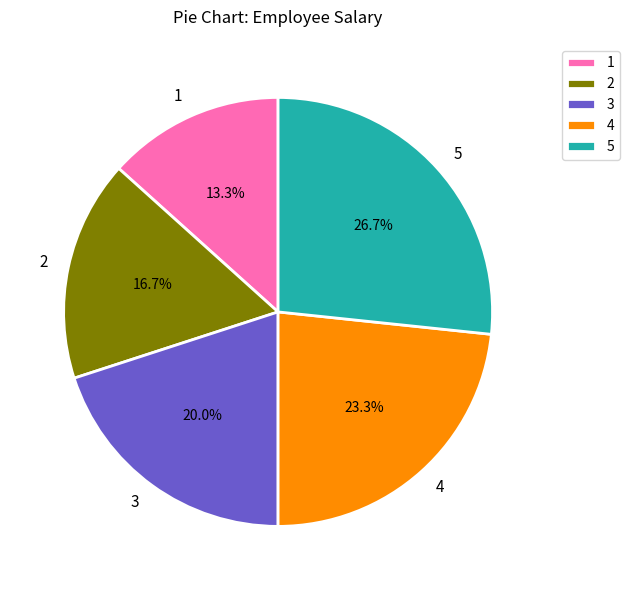

Which slice is the largest?

5